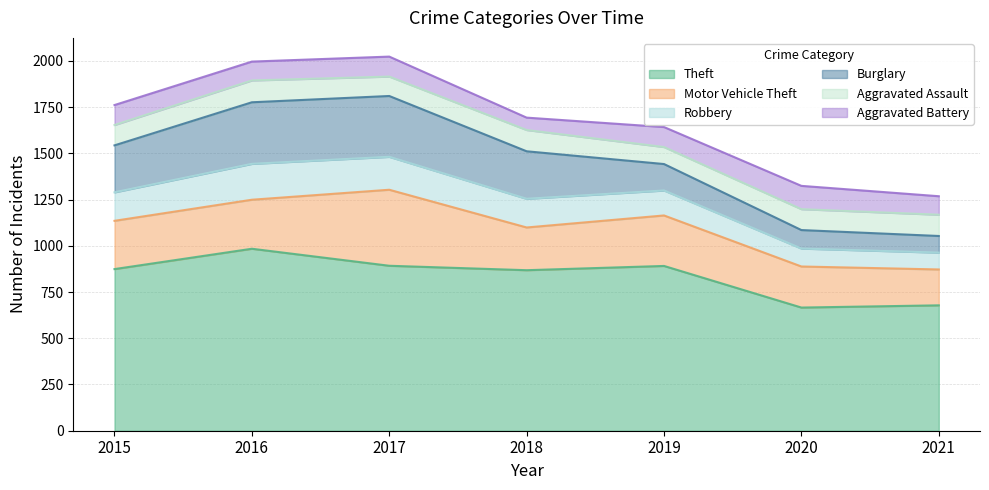

Rank the series at 2018 from highest to lowest value.

Theft, Burglary, Motor Vehicle Theft, Robbery, Aggravated Assault, Aggravated Battery